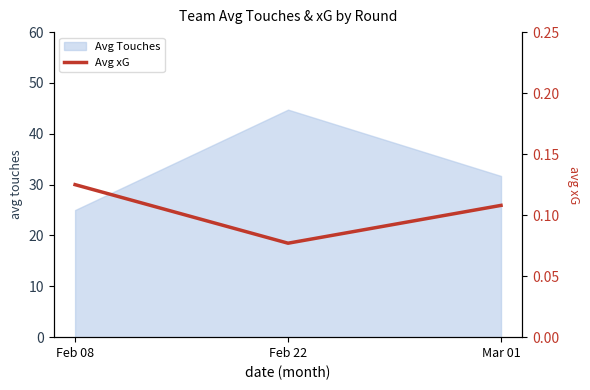

Rank the categories by value from lowest to highest.

Feb 22, Mar 01, Feb 08